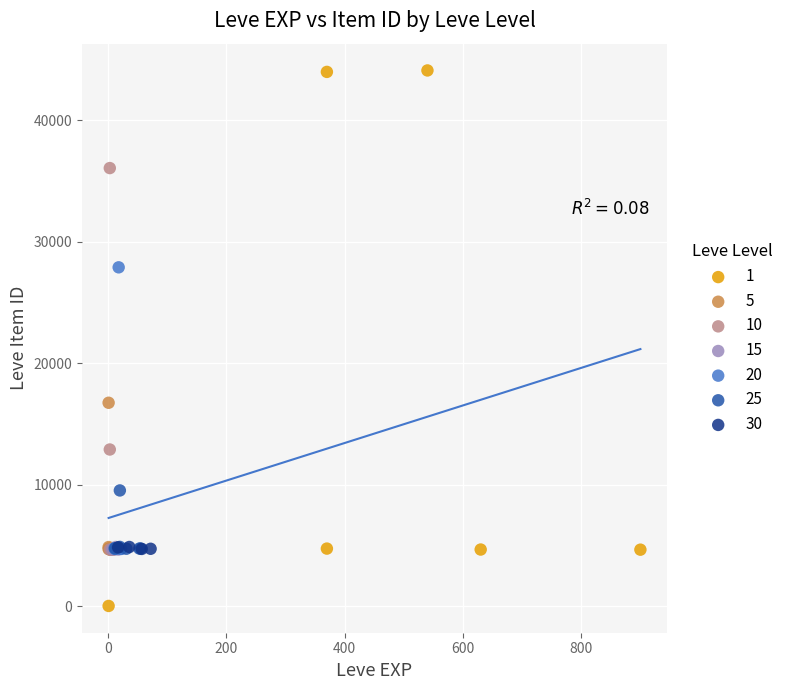

Which series contains the highest Y value?

1